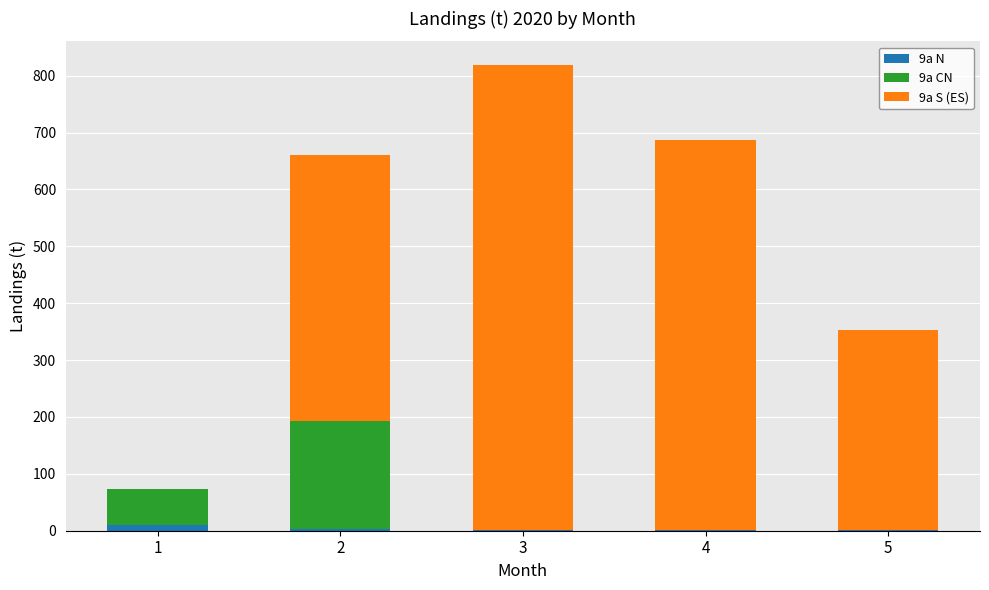

At which category is the sum across all series the highest?

3